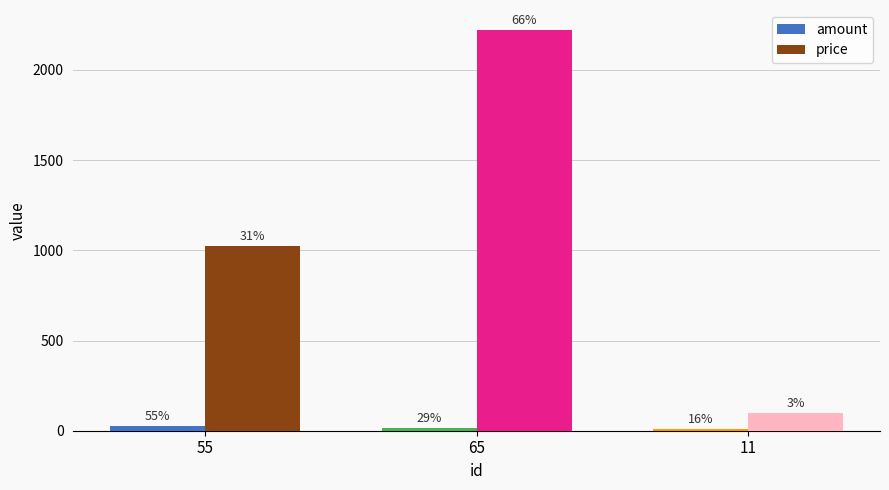

How many bars are there in total?

6